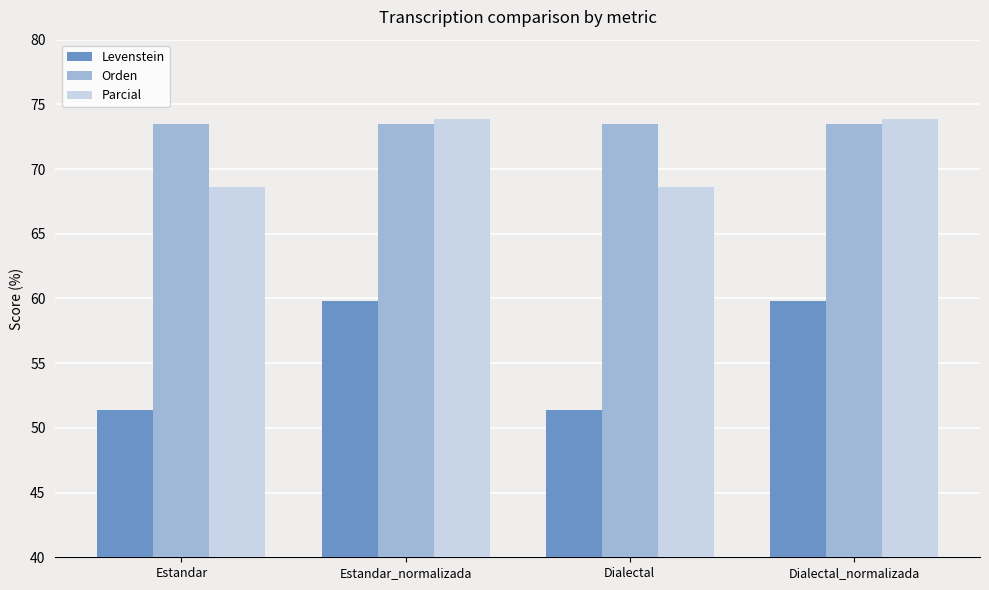

What is the total value across all series at Estandar_normalizada?

207.2